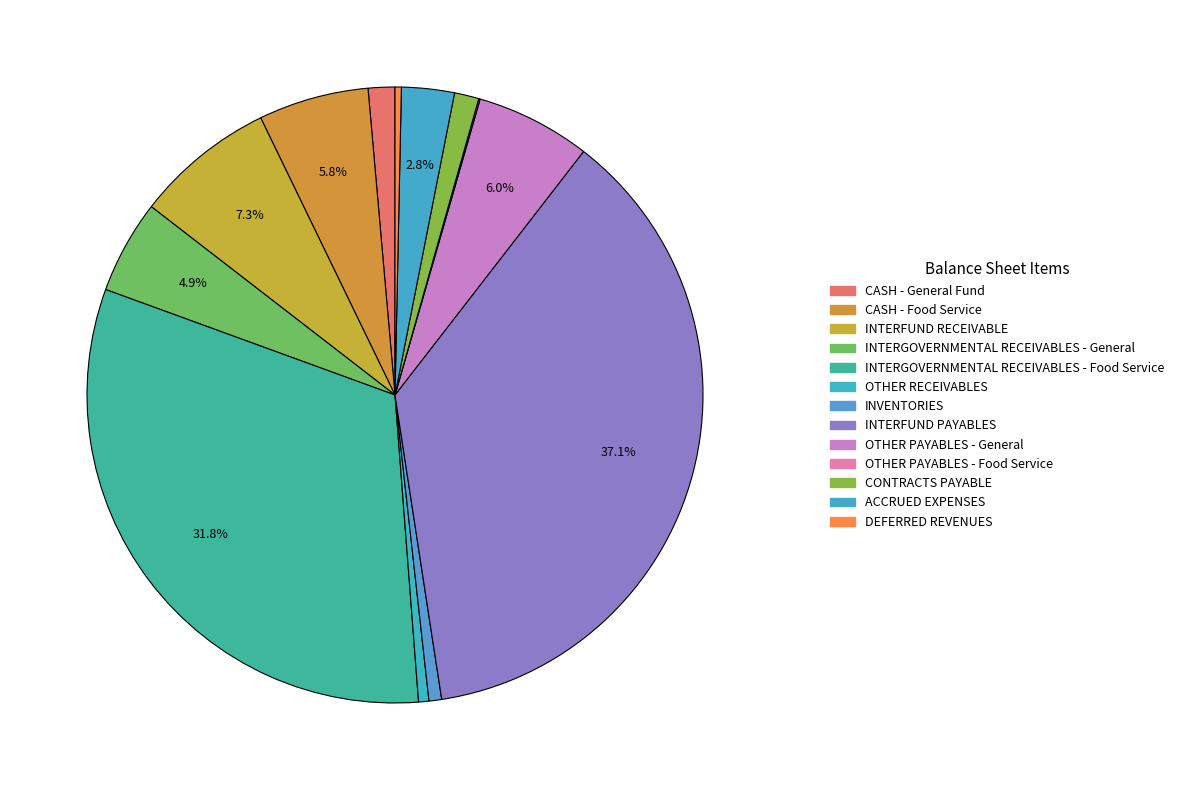

What is the change in value from OTHER RECEIVABLES to OTHER PAYABLES - General?

+85386.2